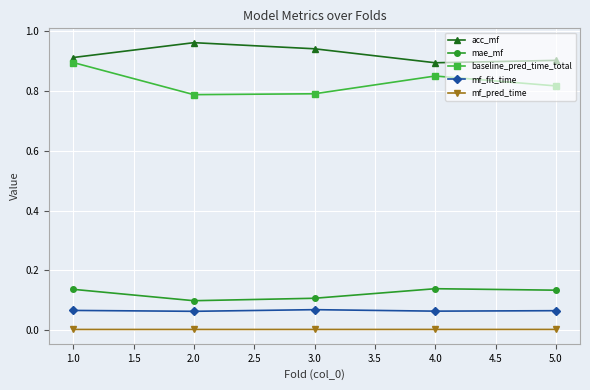

What is the sum of all baseline_pred_time_total values?

4.1